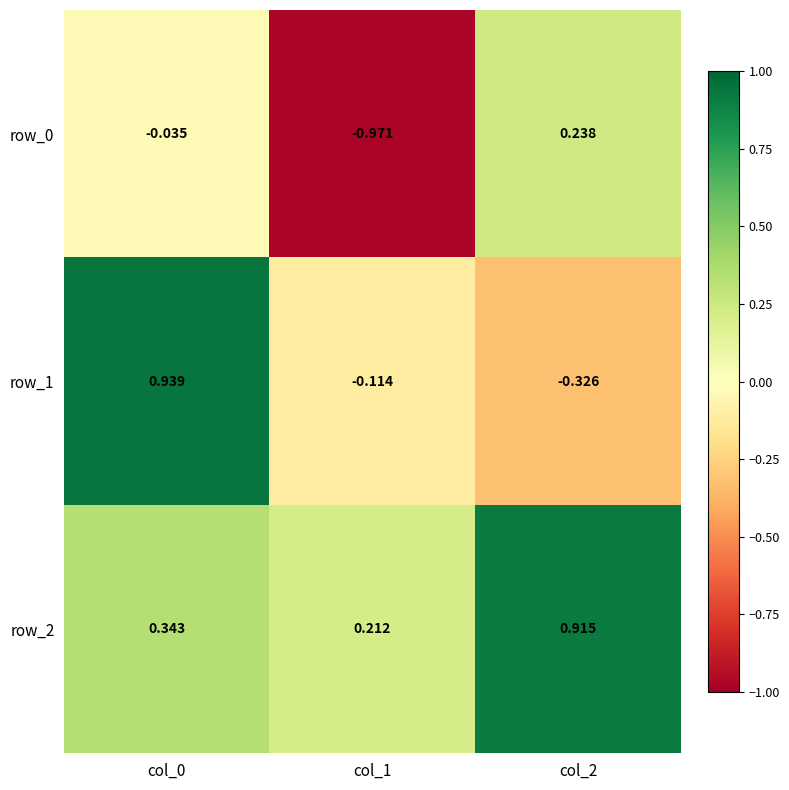

At which category does the chart reach its minimum across all series?

col_1